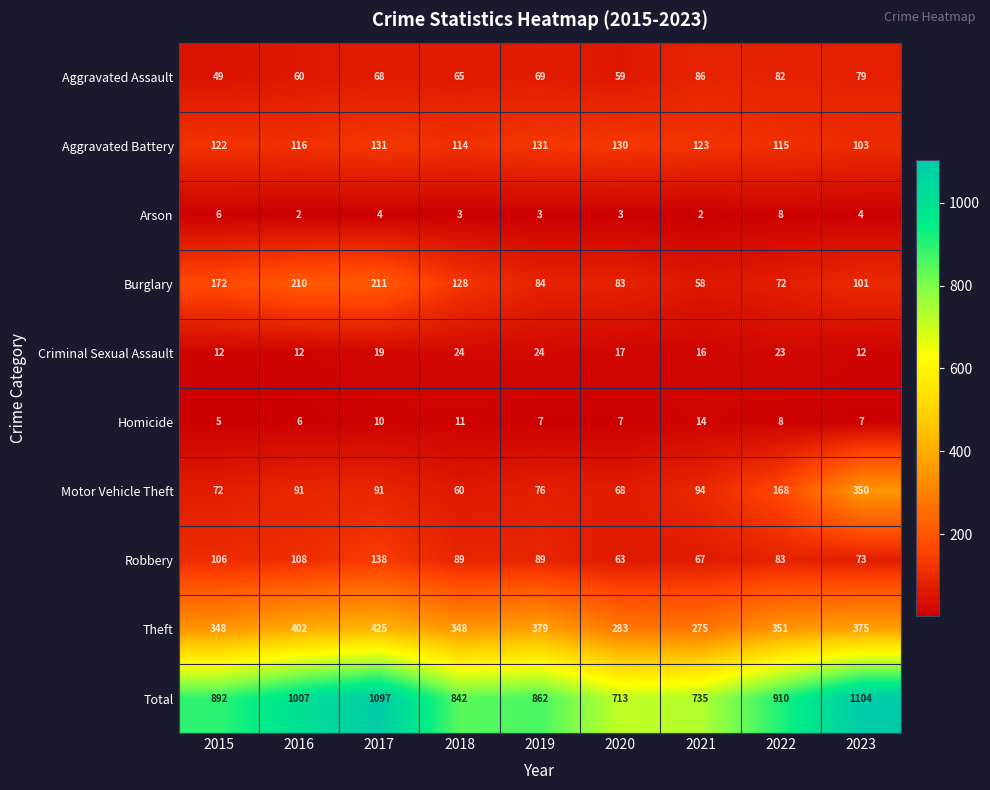

Which category has the highest value in the Burglary series?

2017